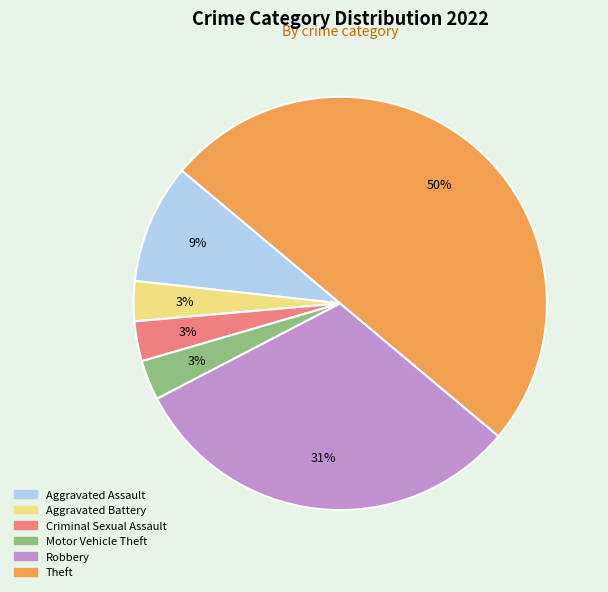

Do Theft and Motor Vehicle Theft together represent more than half of the pie?

Yes